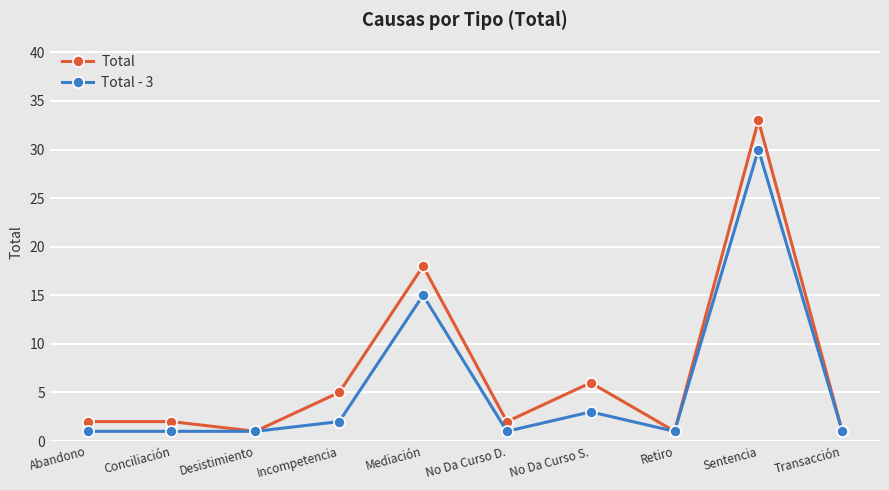

Does the chart have visible grid lines?

Yes